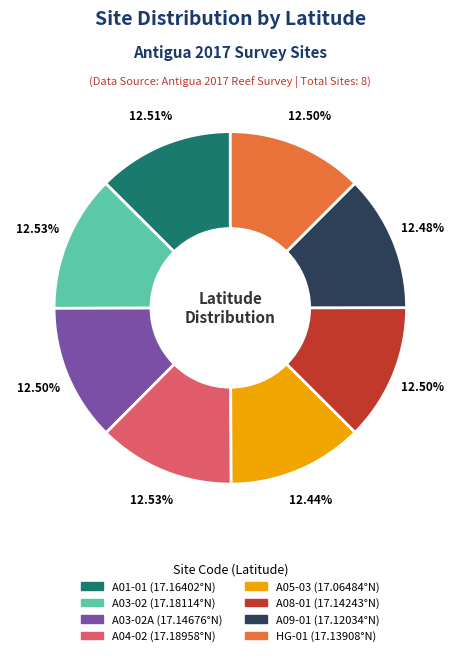

To the nearest percent, what is the average slice percentage?

12%